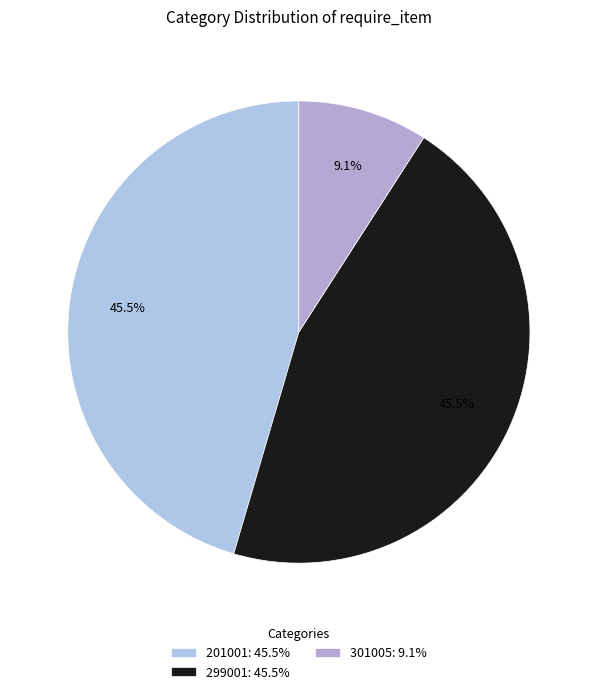

Between 299001 and 201001, which is larger?

299001